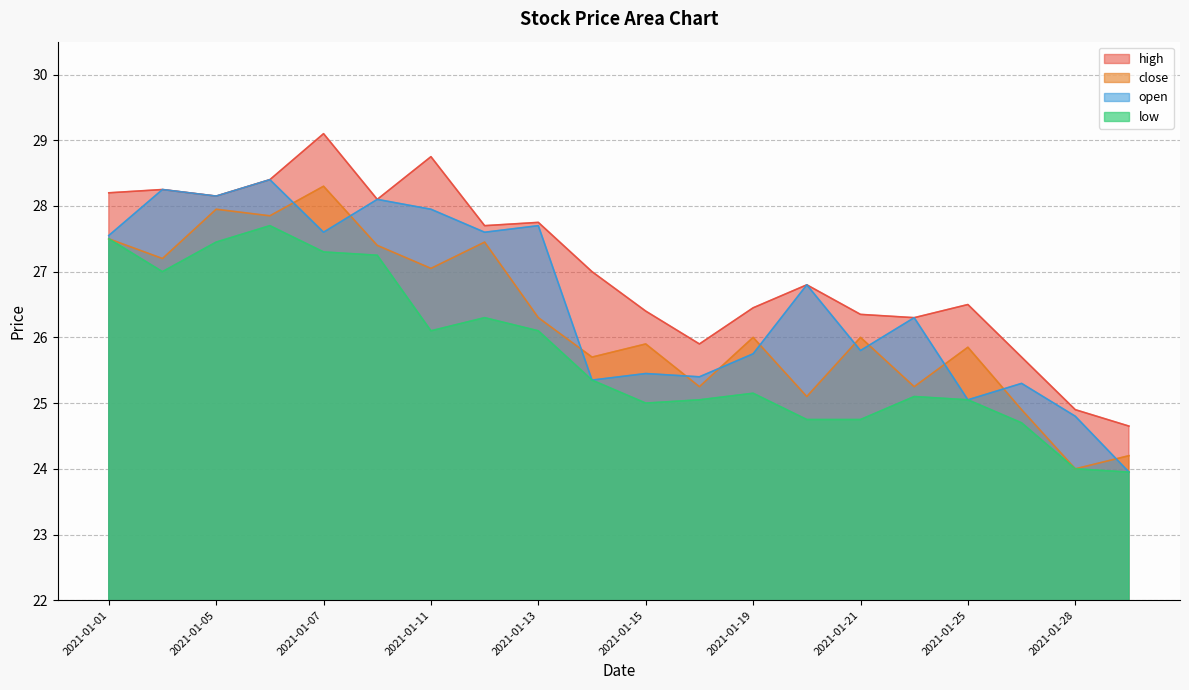

In open, how many points are higher than both neighbors (excluding endpoints)?

8